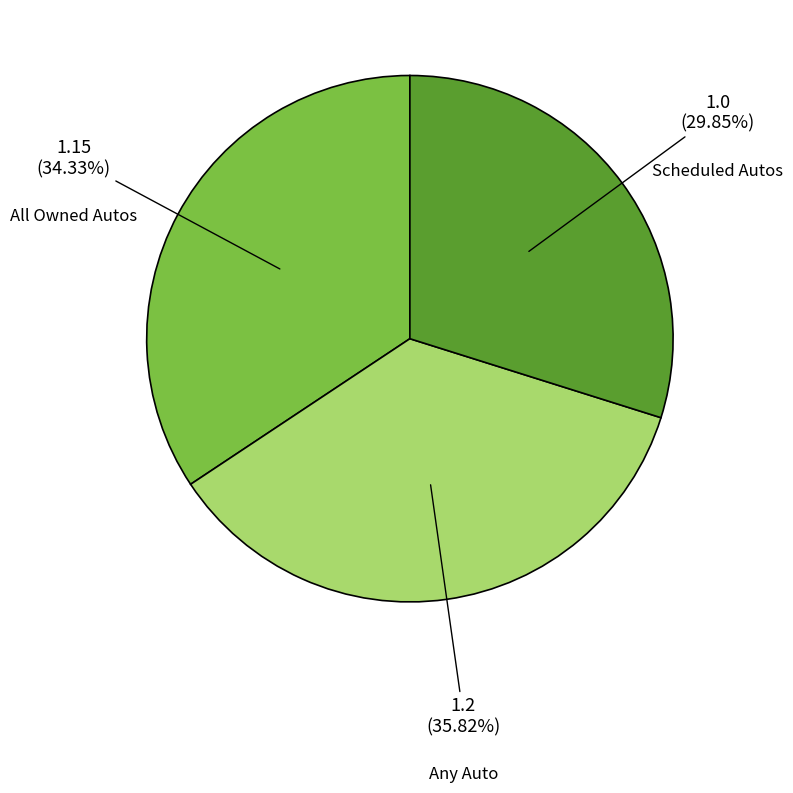

Combined, do Scheduled Autos and All Owned Autos account for over 50%?

Yes